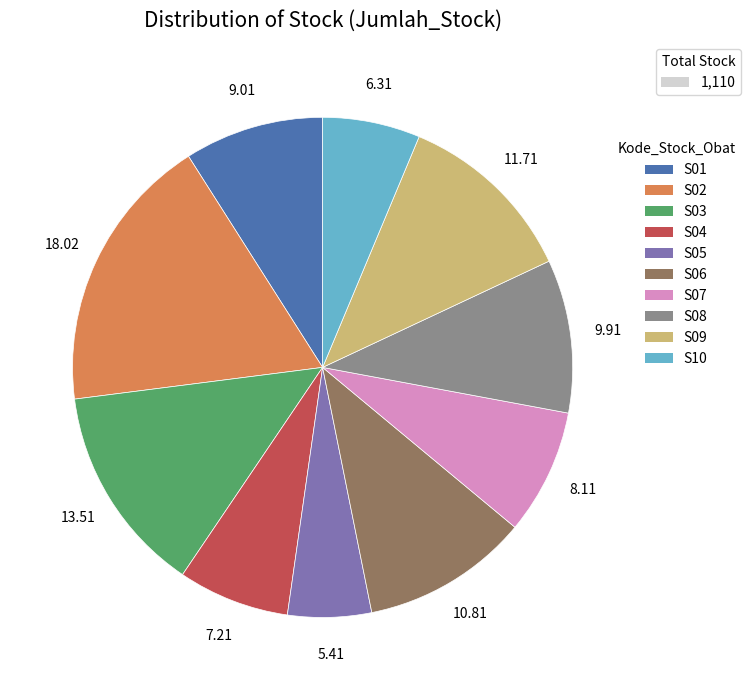

Is there any slice that represents more than half of the pie?

No